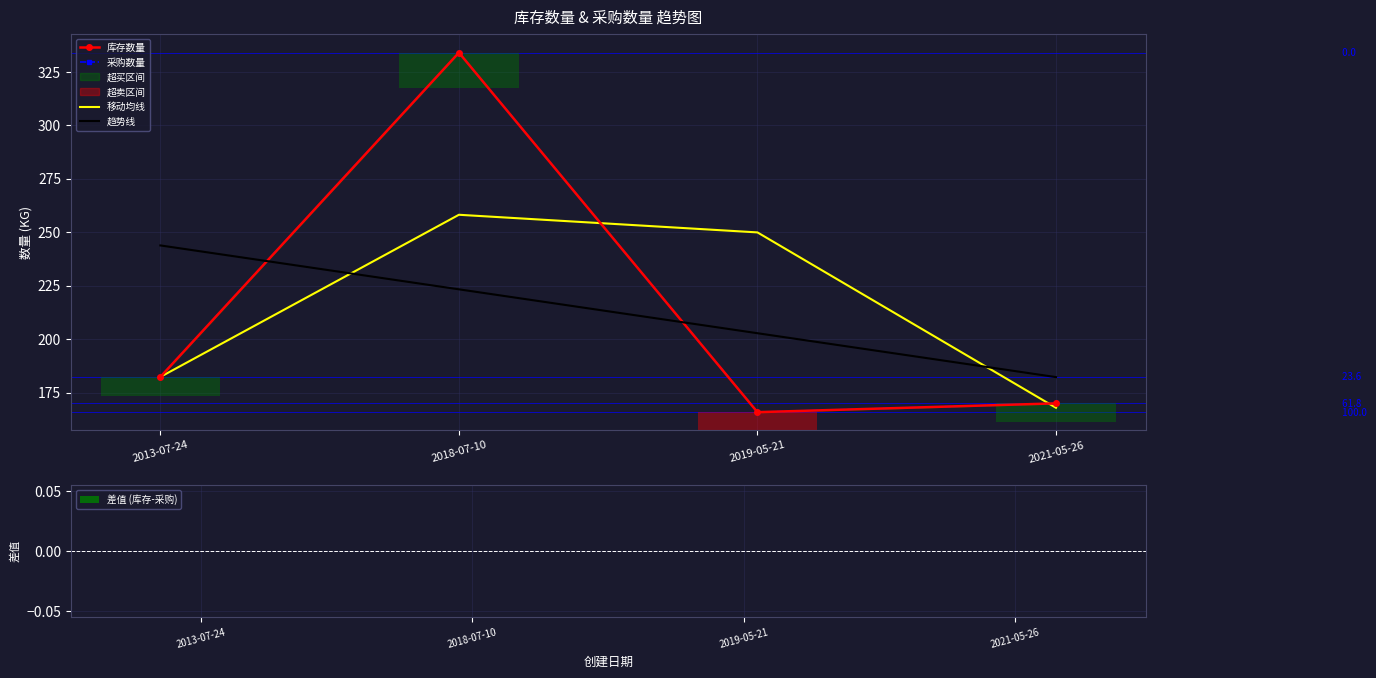

Is the value of 差值 (库存-采购) at 2021-05-26 greater than the value of 采购数量 at 2013-07-24?

No